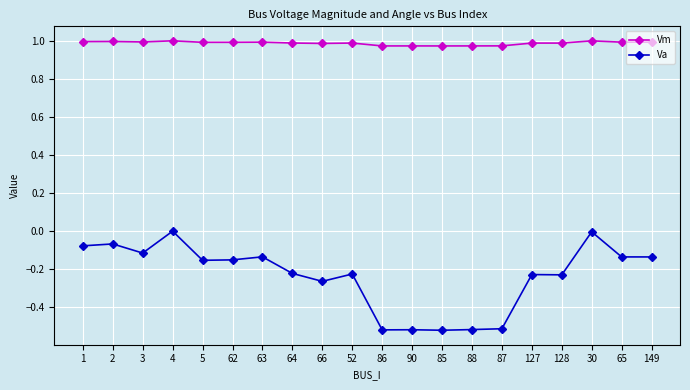

Where is the first local minimum for Va?

3